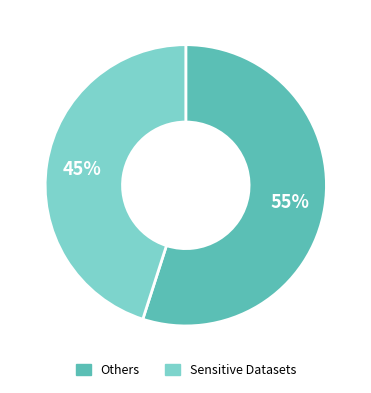

Is there a majority slice in this chart?

Yes